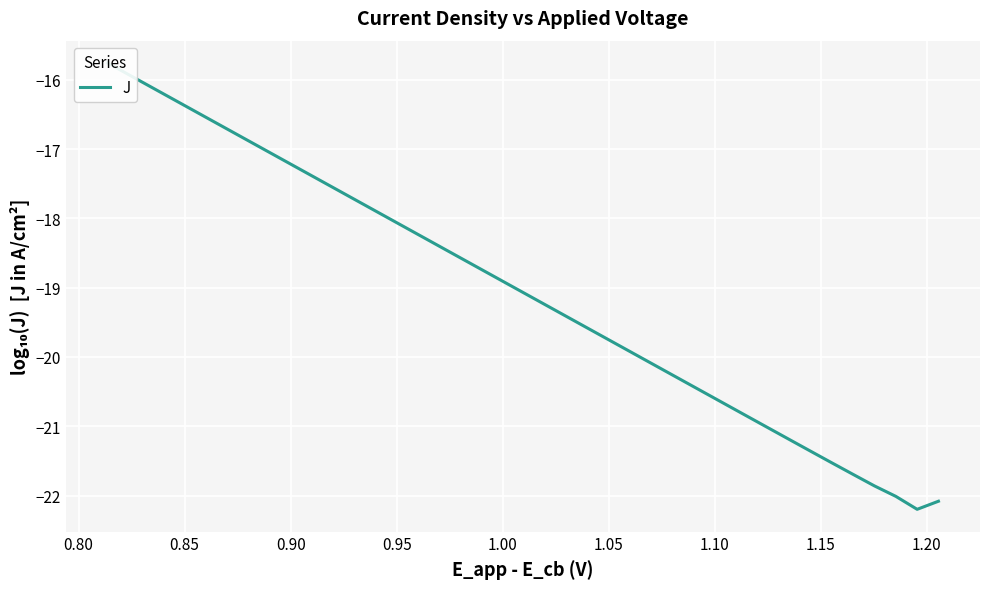

How many values exceed -18?

14